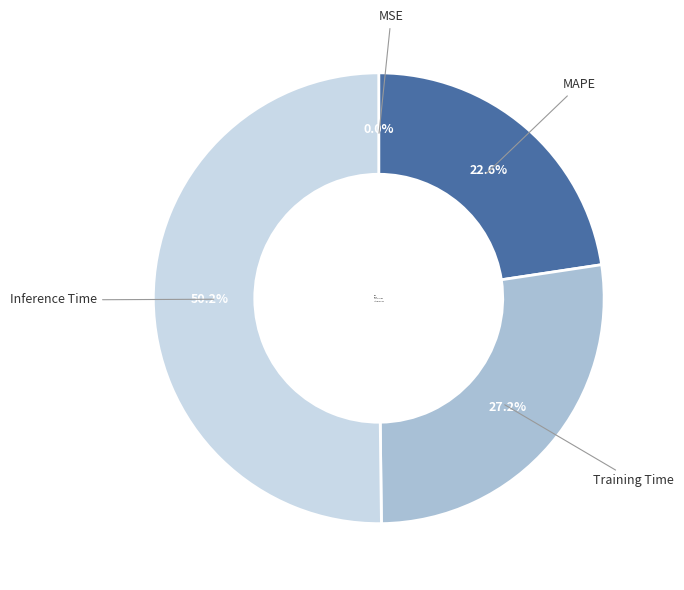

Which has a higher value, Inference Time or MAPE?

Inference Time